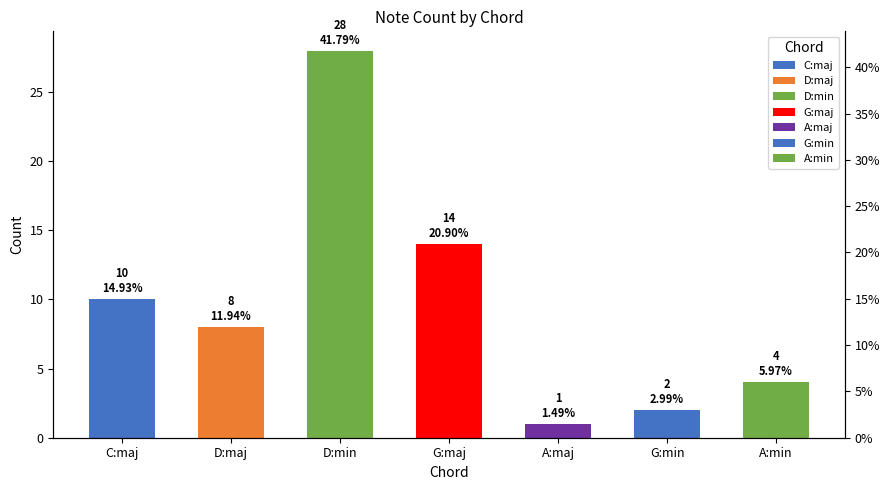

The value at G:min is 2. True or false?

True